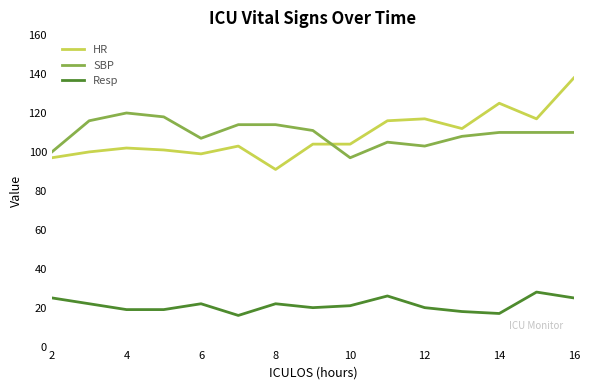

Which series has the widest spread of values?

HR